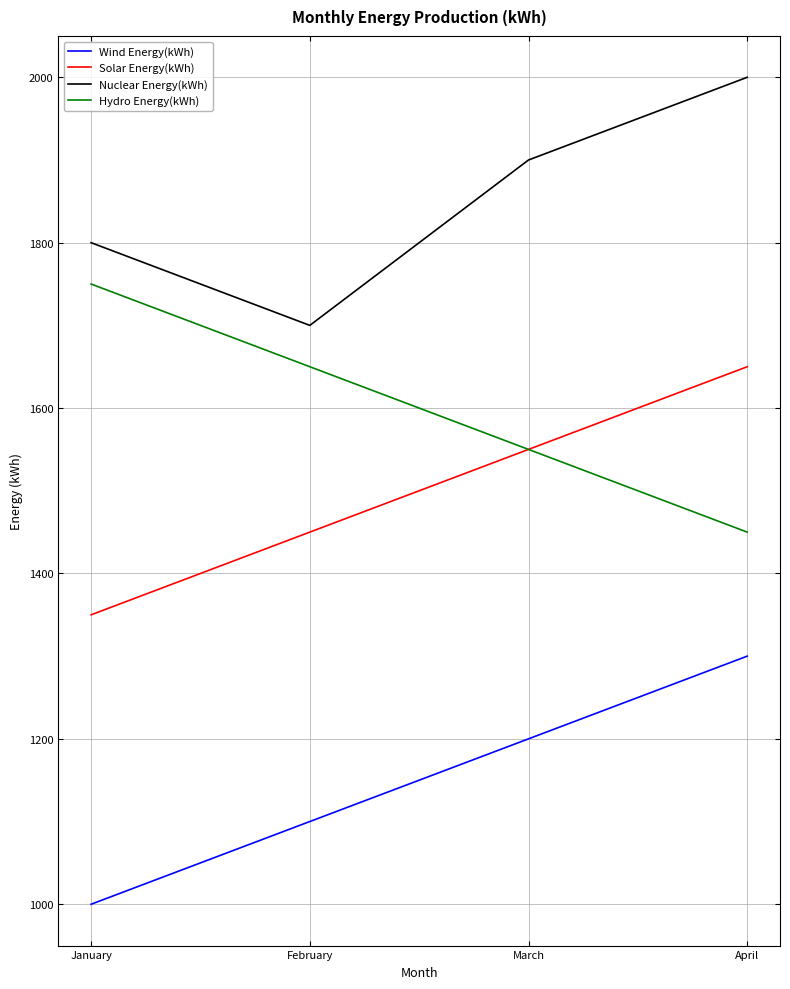

What is the spread (max minus min) of values at March?

700